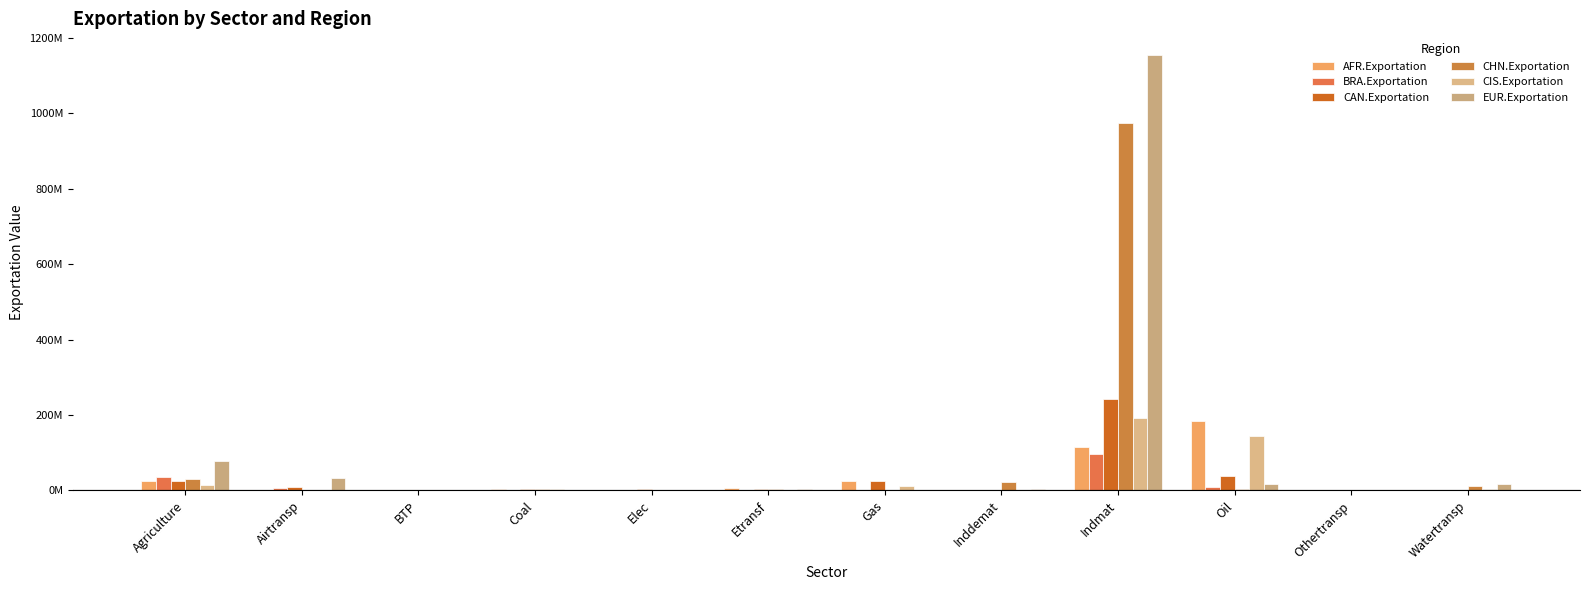

What position from the left is Inddemat?

8